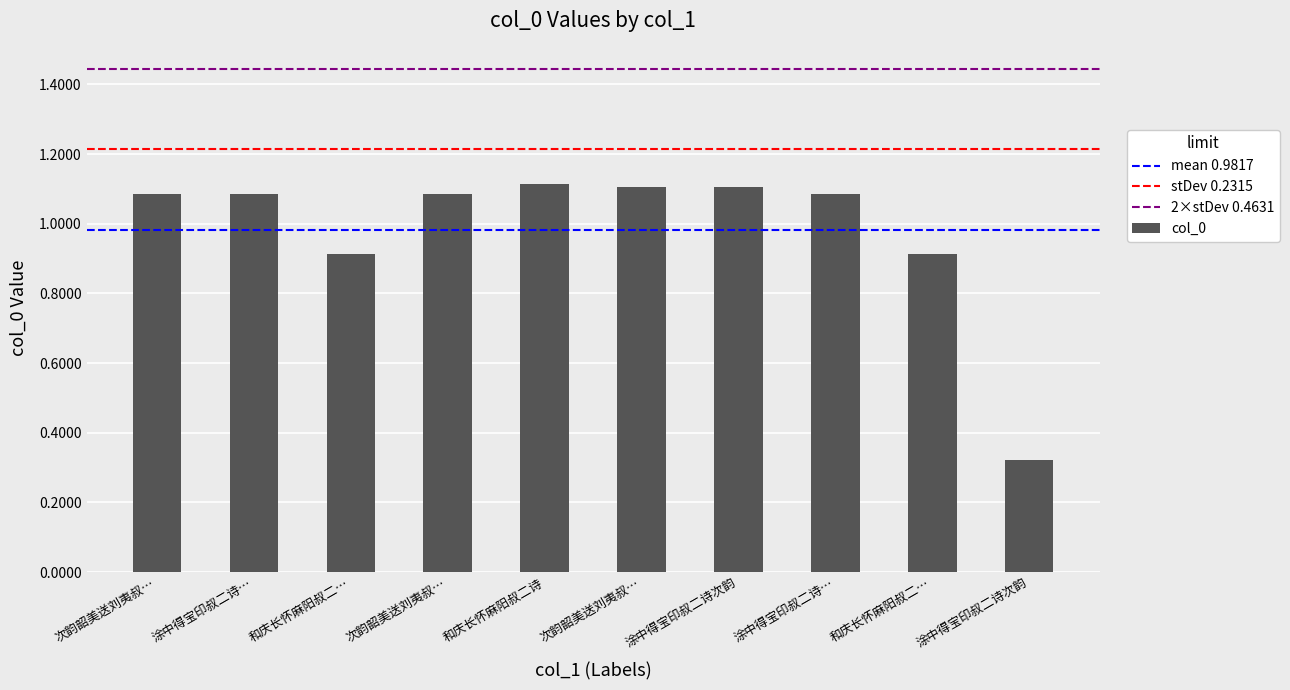

List the labels in order of value, smallest first.

涂中得宝印叔二诗次韵, 和庆长怀麻阳叔二…, 和庆长怀麻阳叔二…, 涂中得宝印叔二诗…, 涂中得宝印叔二诗…, 次韵韶美送刘夷叔…, 次韵韶美送刘夷叔…, 涂中得宝印叔二诗次韵, 次韵韶美送刘夷叔…, 和庆长怀麻阳叔二诗